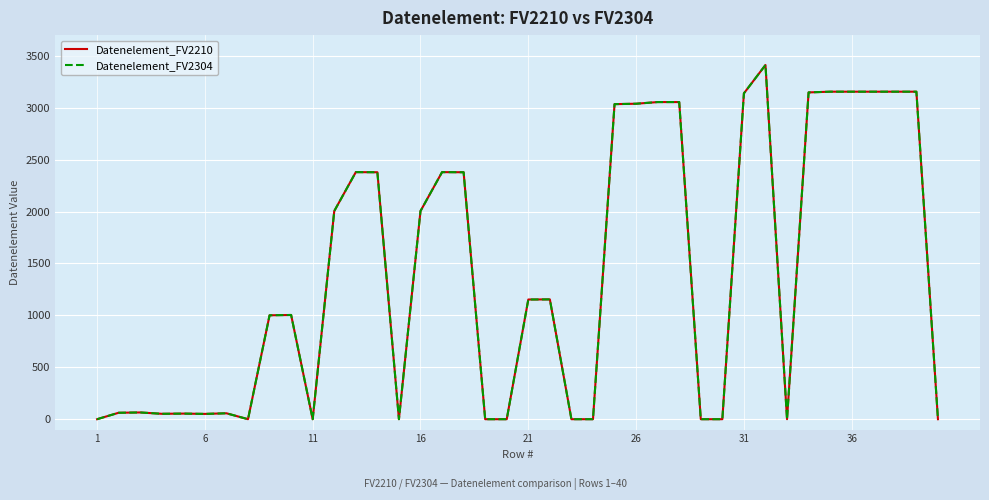

Is this an area chart (filled region under the line)?

No